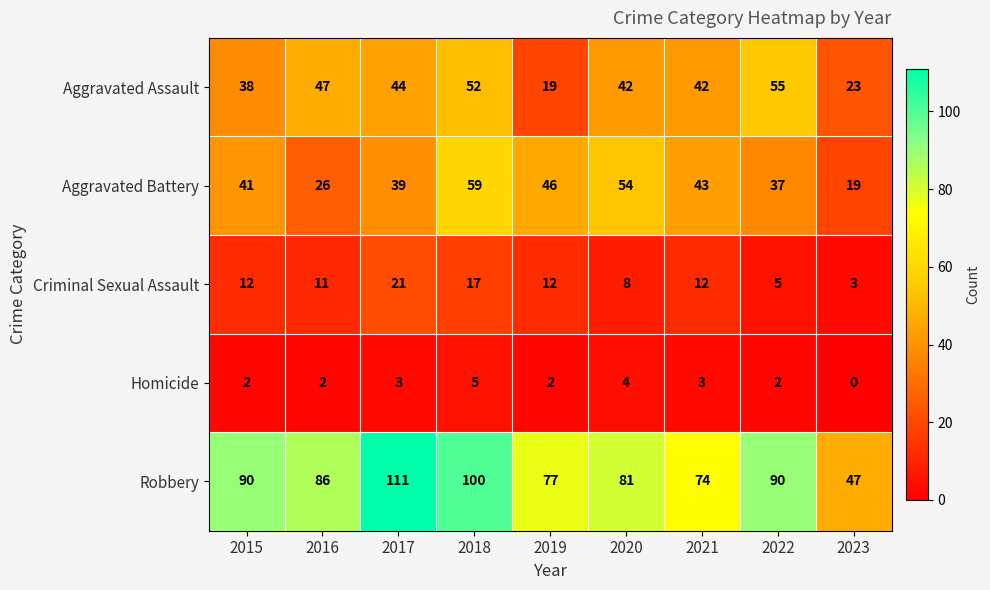

True or false: Robbery has a value of 47 at 2021.

False